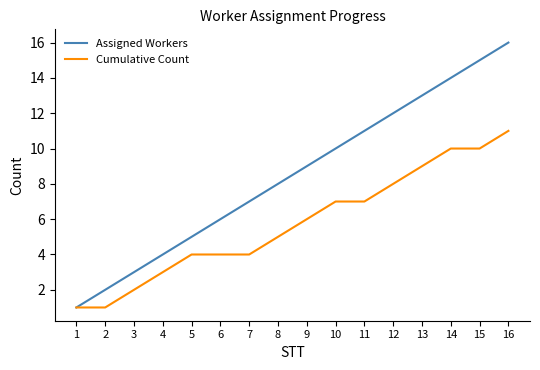

Is this an area chart (filled region under the line)?

No